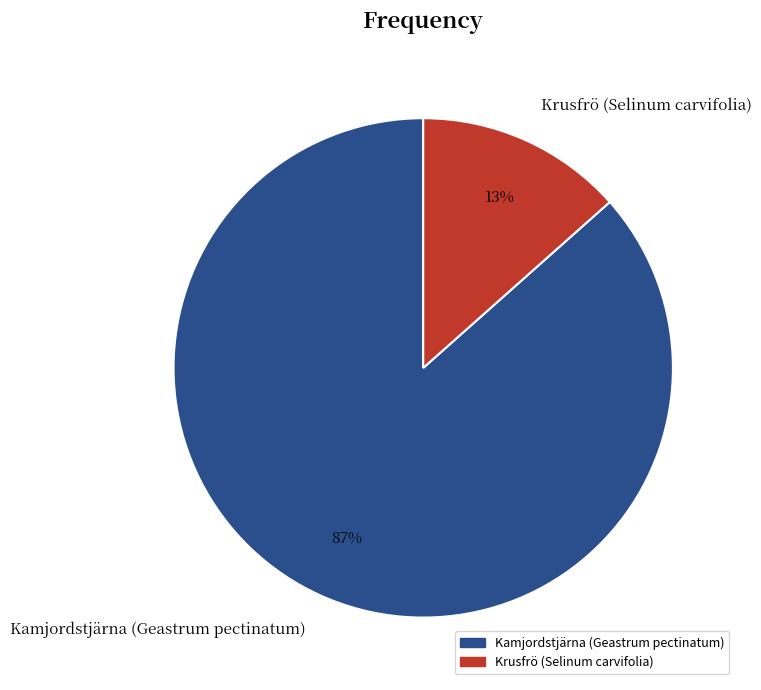

Which slice is the largest?

Kamjordstjärna (Geastrum pectinatum)